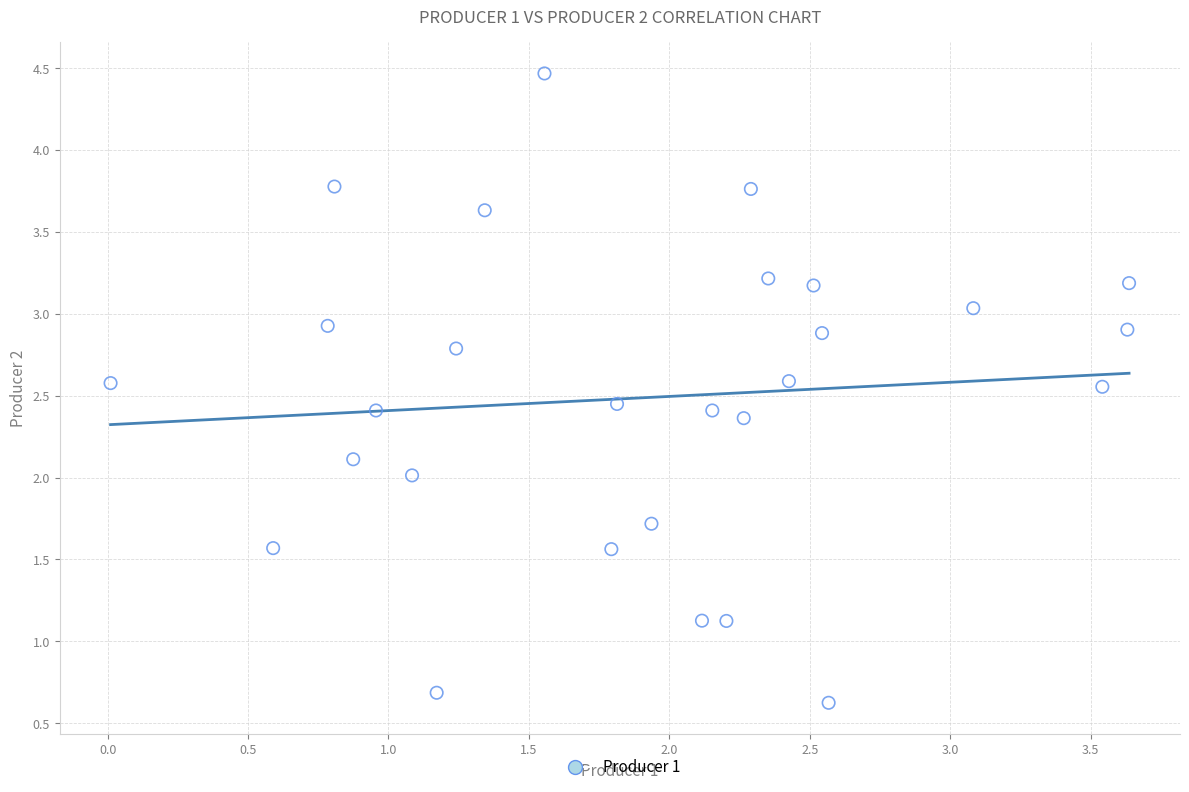

What is the range of X values (max minus min)?

3.6